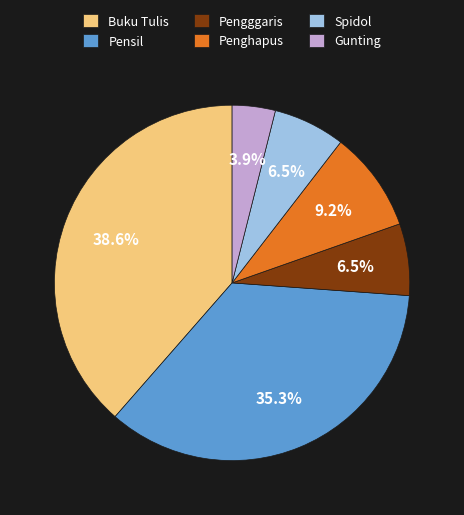

To the nearest percent, what is the average slice percentage?

17%